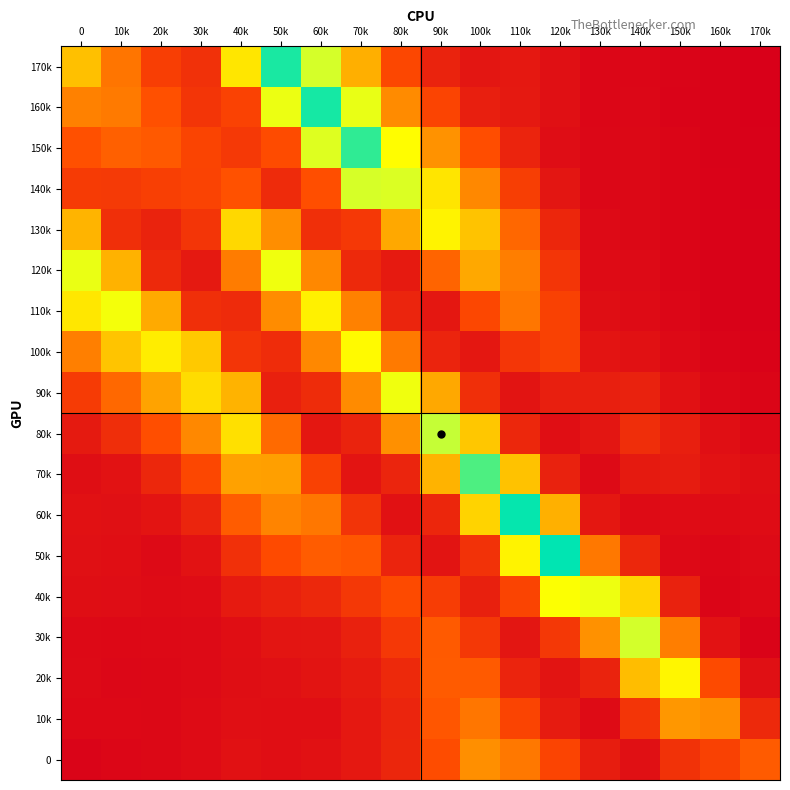

Count the number of categories in the chart.

18